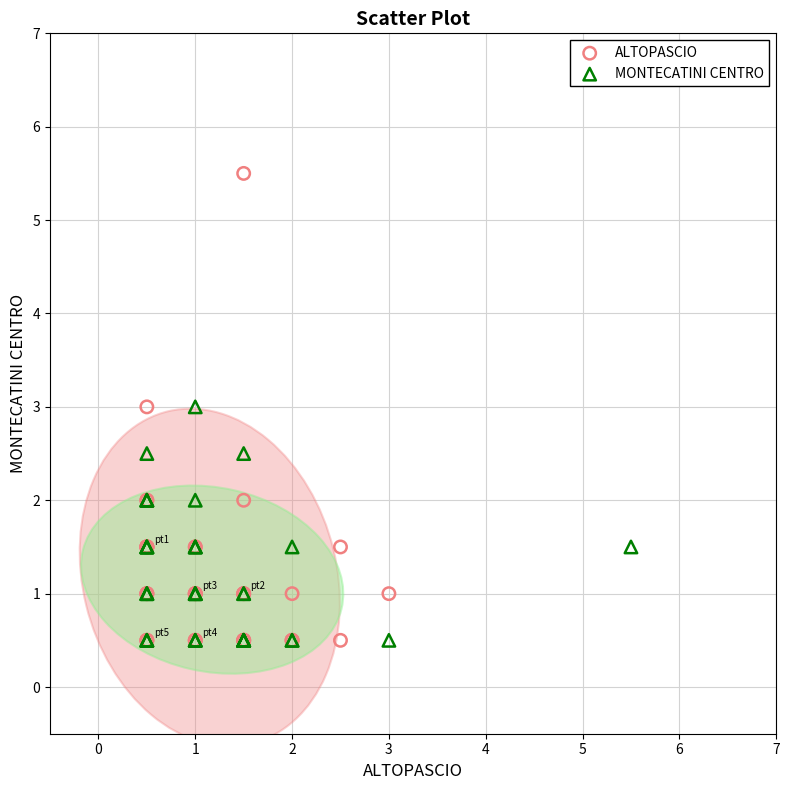

Which series contains the highest Y value?

ALTOPASCIO